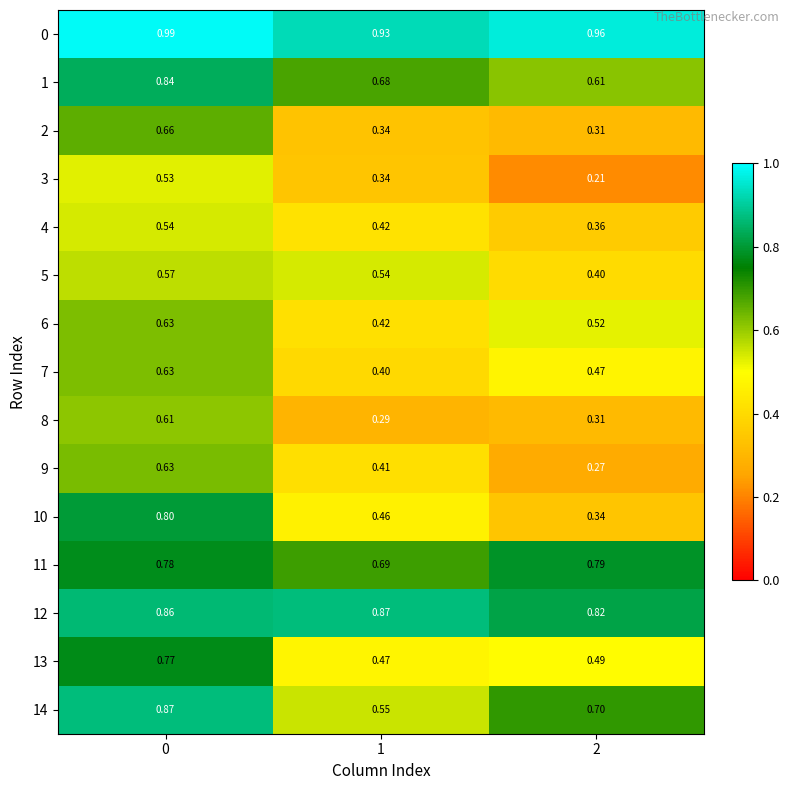

Is the value of 10 at 0 greater than the value of 14 at 2?

Yes